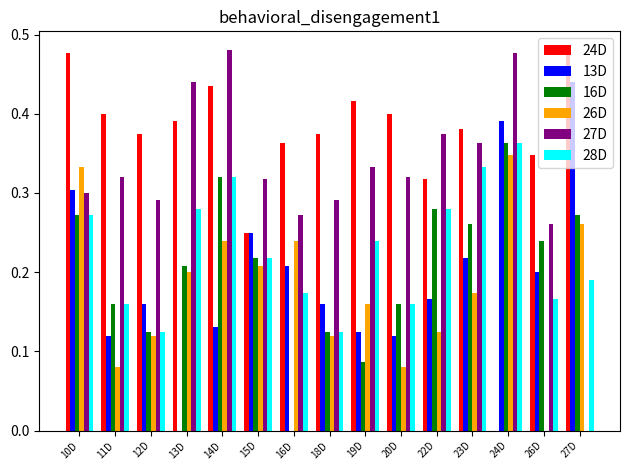

Which series changed the most between 14D and 27D?

27D